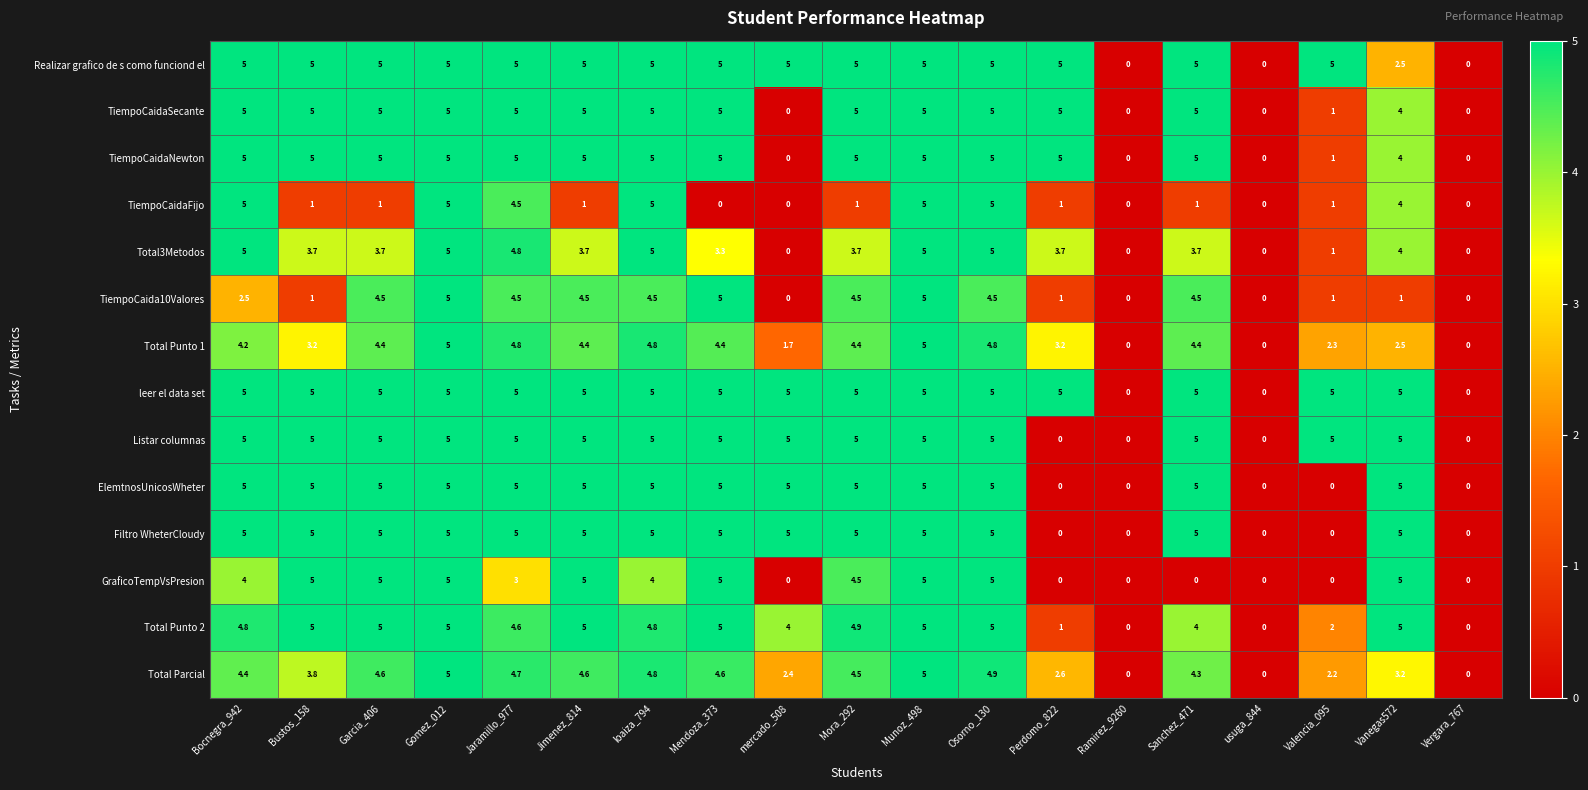

What is the sum of all leer el data set values?

80.0